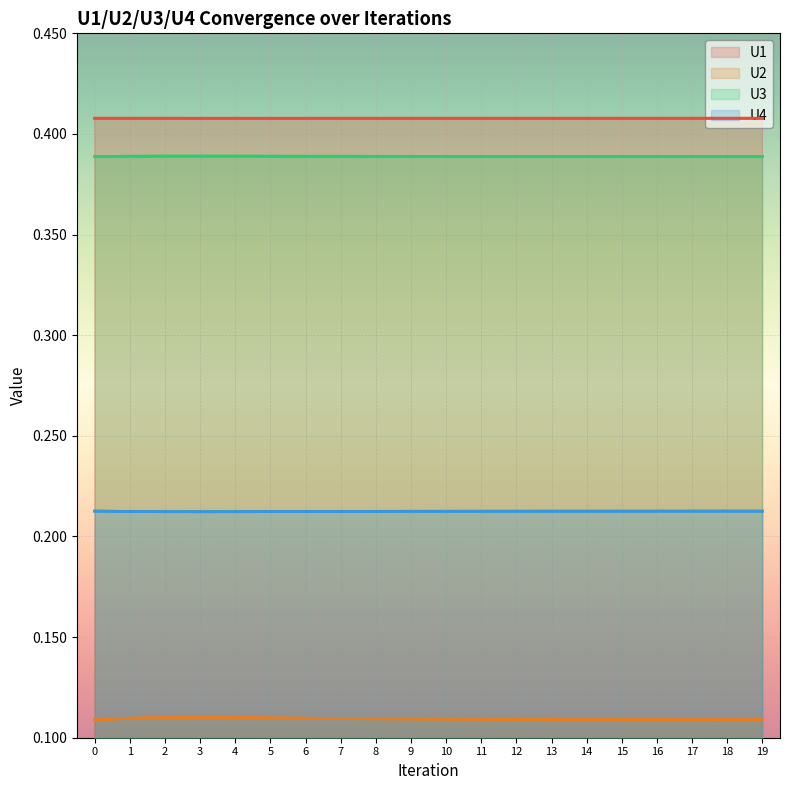

True or false: U1 and U2 intersect in this chart.

False